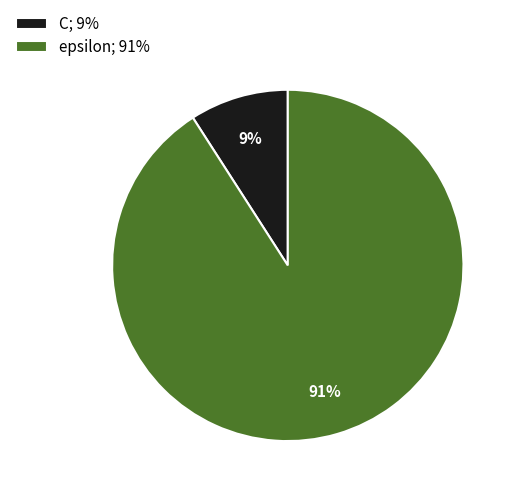

Count the number of slices in the pie.

2